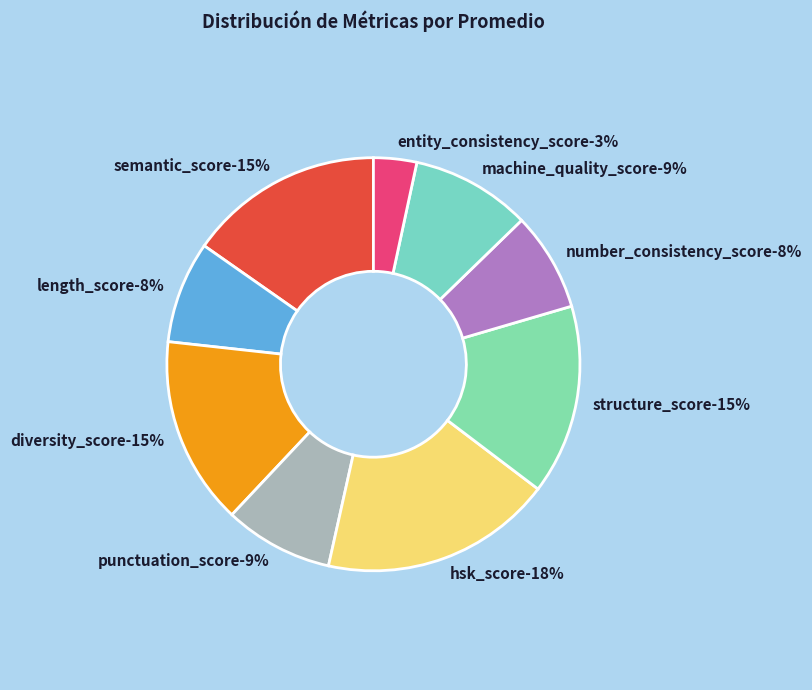

How much of the chart is everything except entity_consistency_score?

96.6%